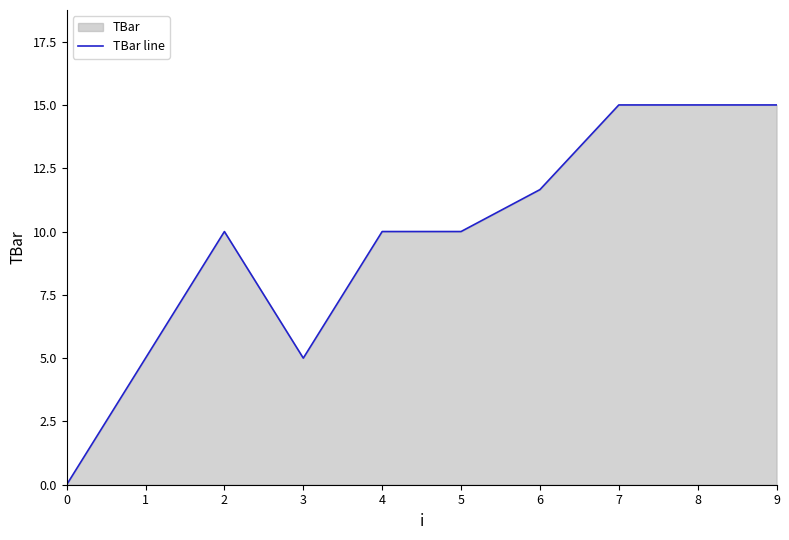

Is it true that the value at 9 is 9.7?

False